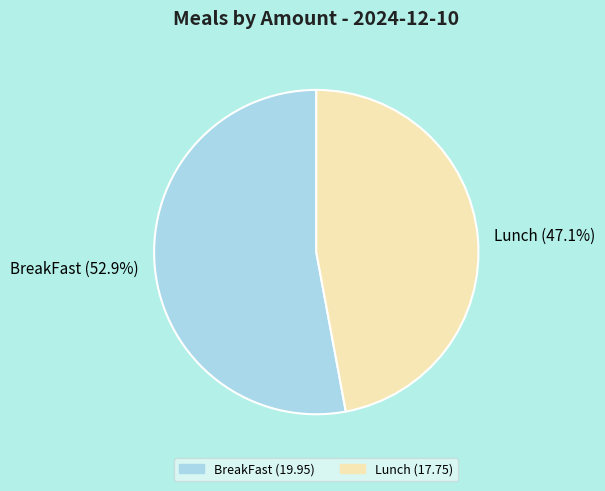

Is it true that BreakFast is 53% of the pie?

True